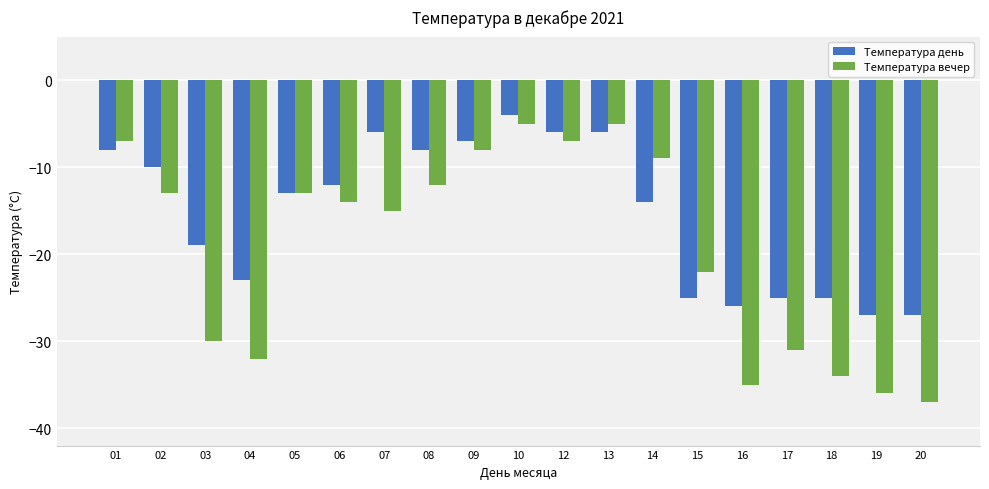

What is the sum of the Температура вечер values at 08 and 14?

-21